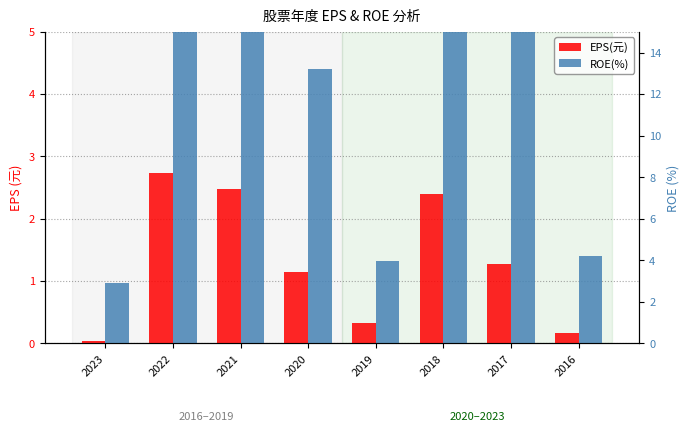

Rank the categories by ROE(%) value from lowest to highest.

2023, 2019, 2016, 2020, 2017, 2021, 2022, 2018